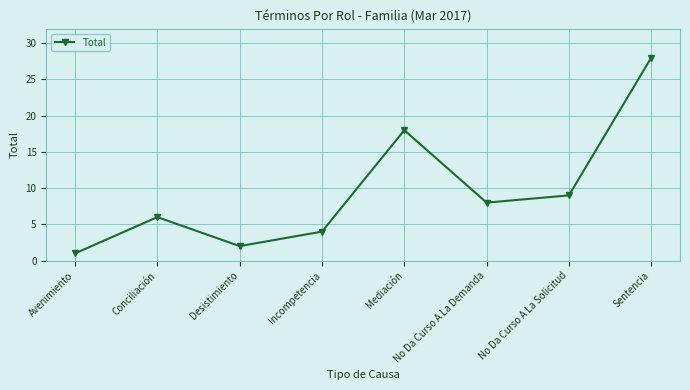

How many lines are shown in the chart?

1